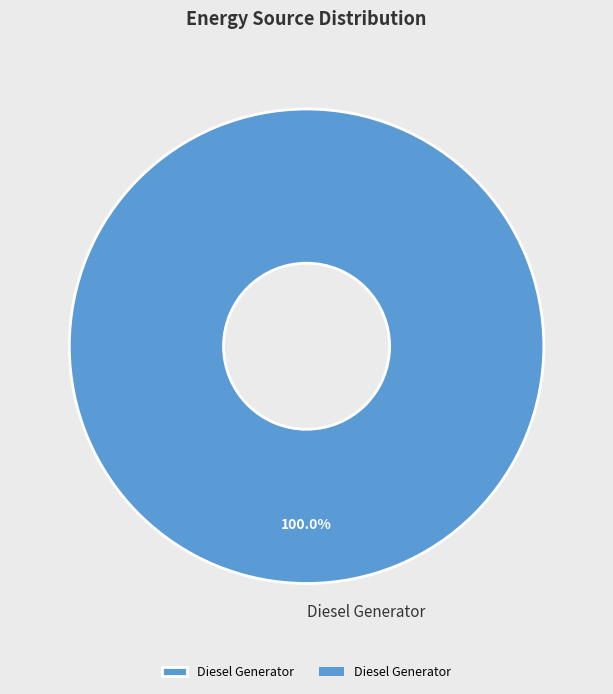

Rank the categories by value from lowest to highest.

Diesel Generator